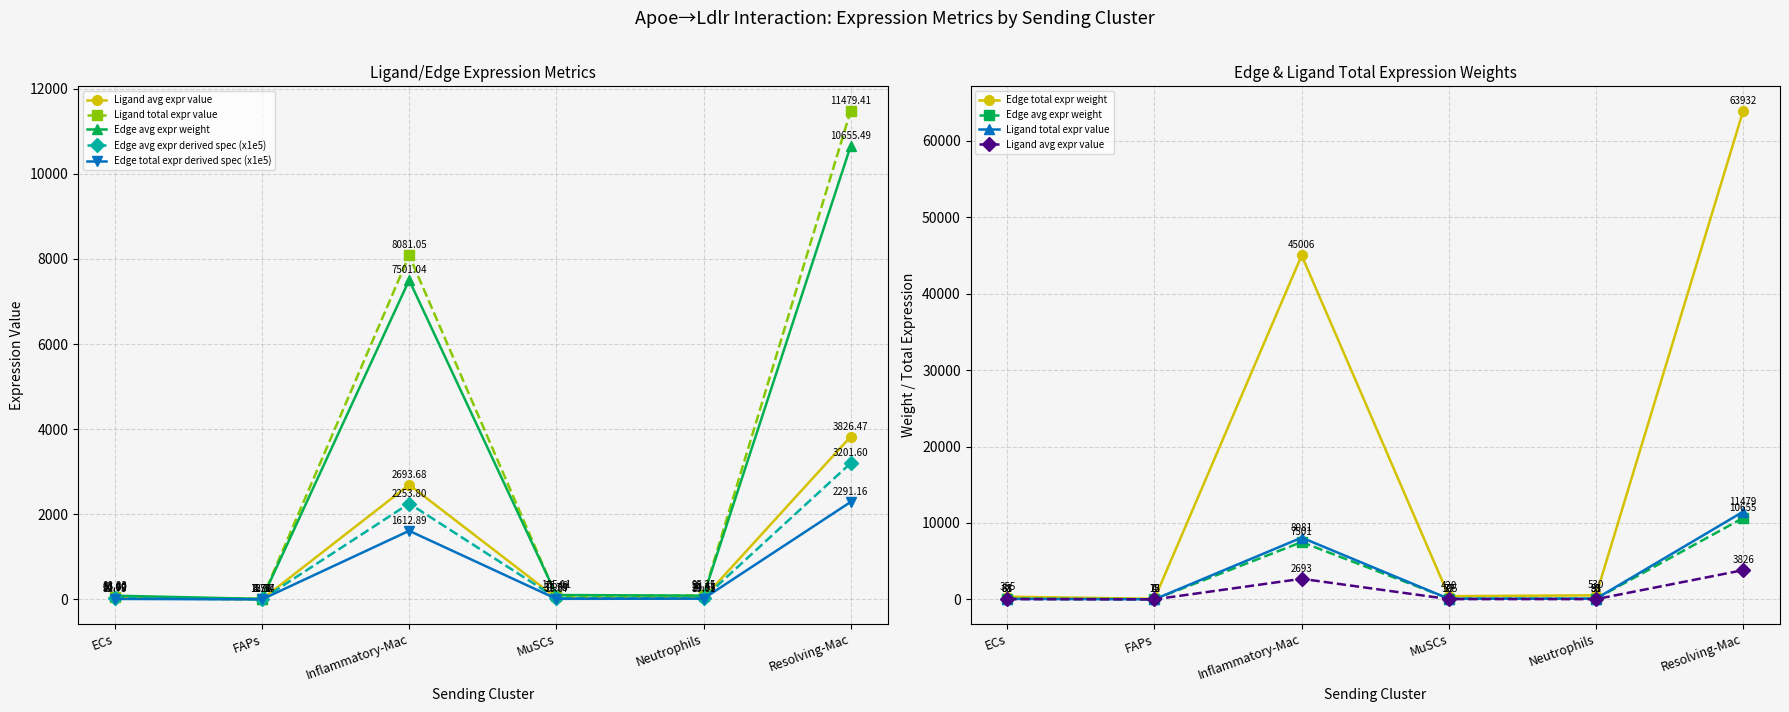

What value does the Edge total expr weight series have at Inflammatory-Mac?

45006.3